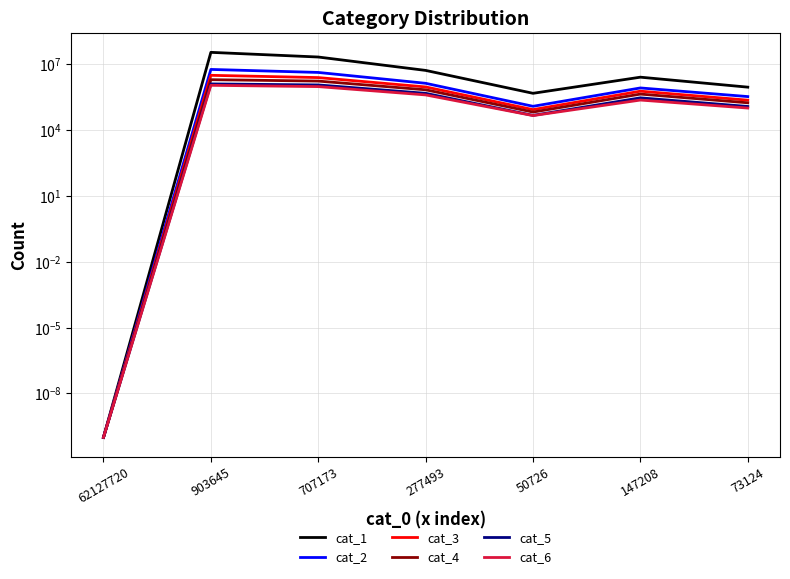

What are all the series names shown in the legend?

cat_1, cat_2, cat_3, cat_4, cat_5, cat_6